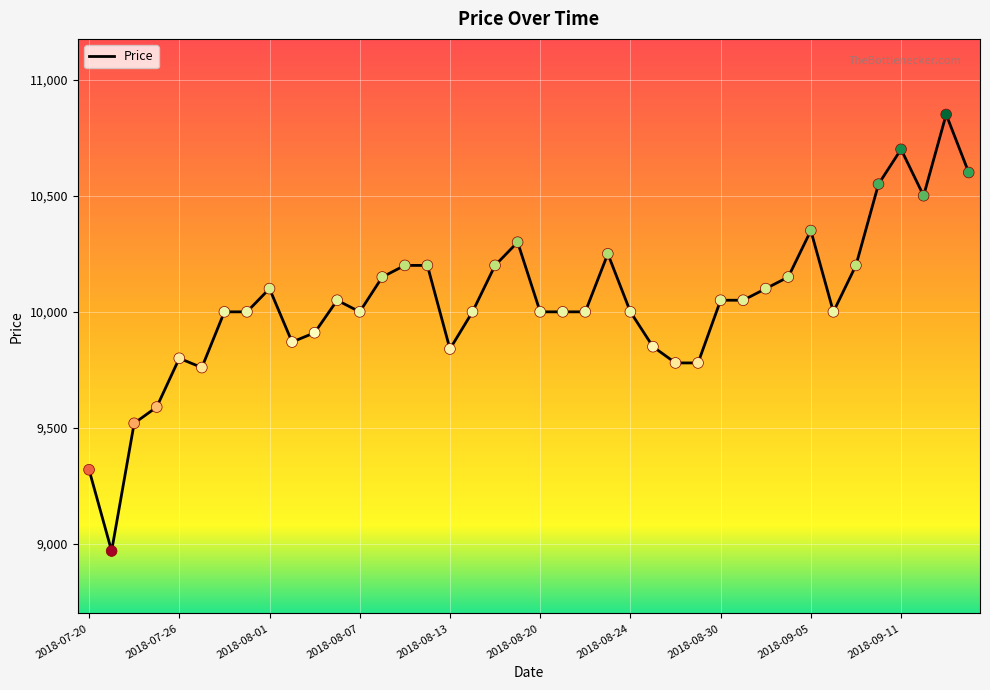

What is the minimum value shown in the chart?

8970